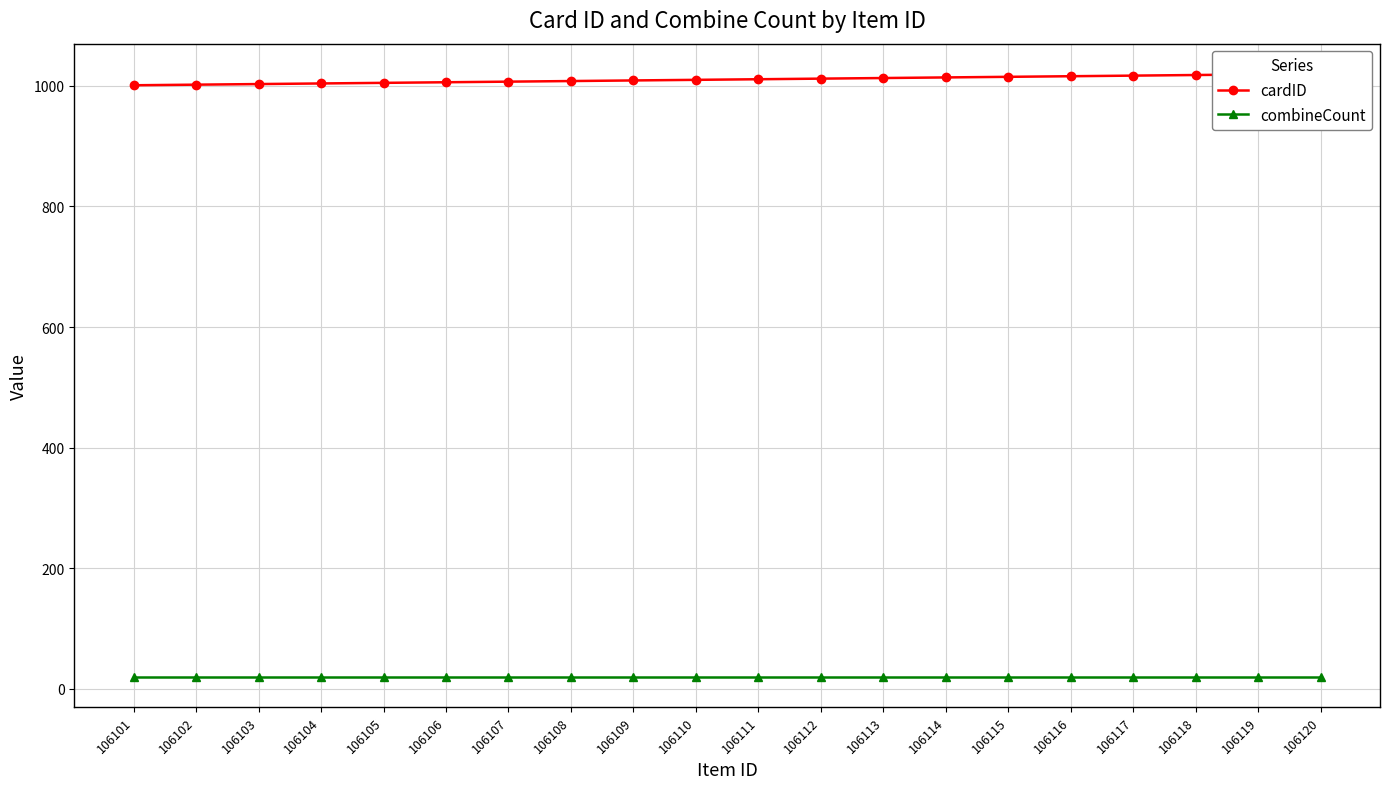

The value of combineCount at 106108 is 35. True or false?

False